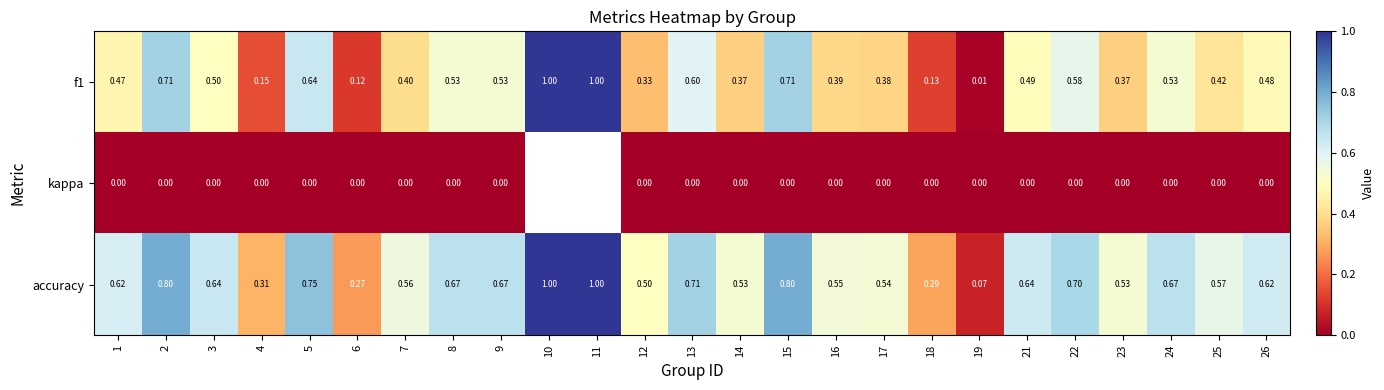

What is the spread (max minus min) of values at 18?

0.3